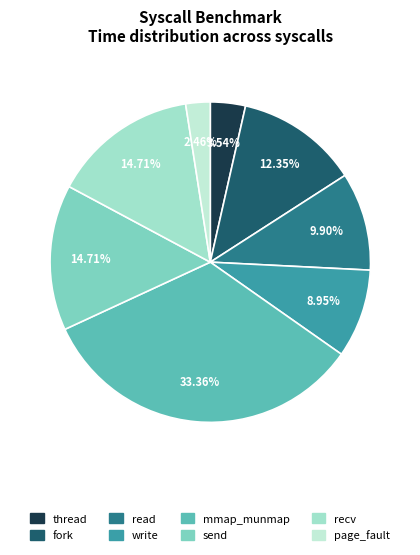

Approximately how many times larger is the value at recv compared to thread?

4.2